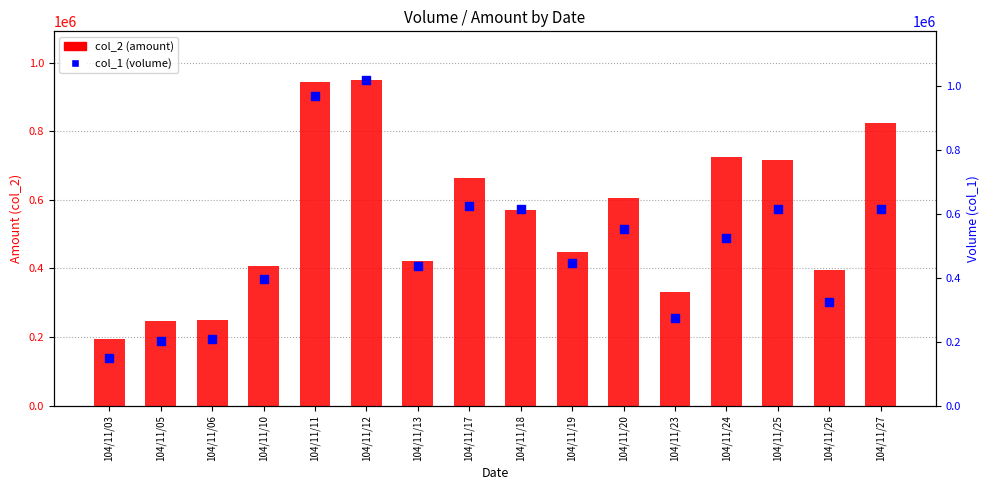

Which series has the largest total across all categories?

col_2 (amount)